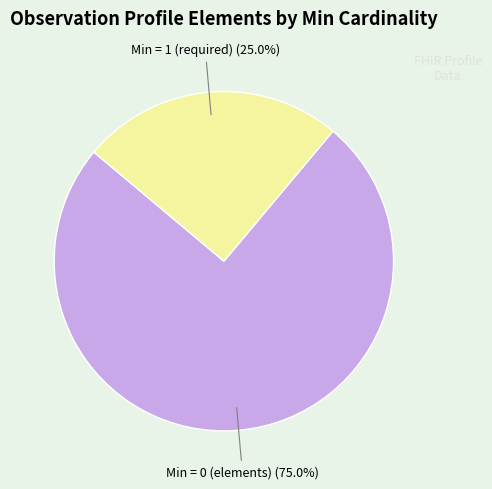

Does any single category account for the majority?

Yes